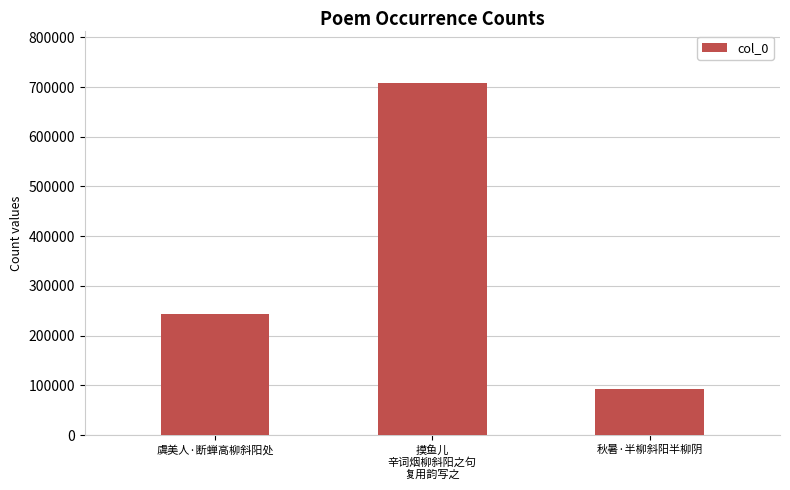

Rank the categories by value from highest to lowest.

摸鱼儿
辛词烟柳斜阳之句
复用韵写之, 虞美人·断蝉高柳斜阳处, 秋暑·半柳斜阳半柳阴